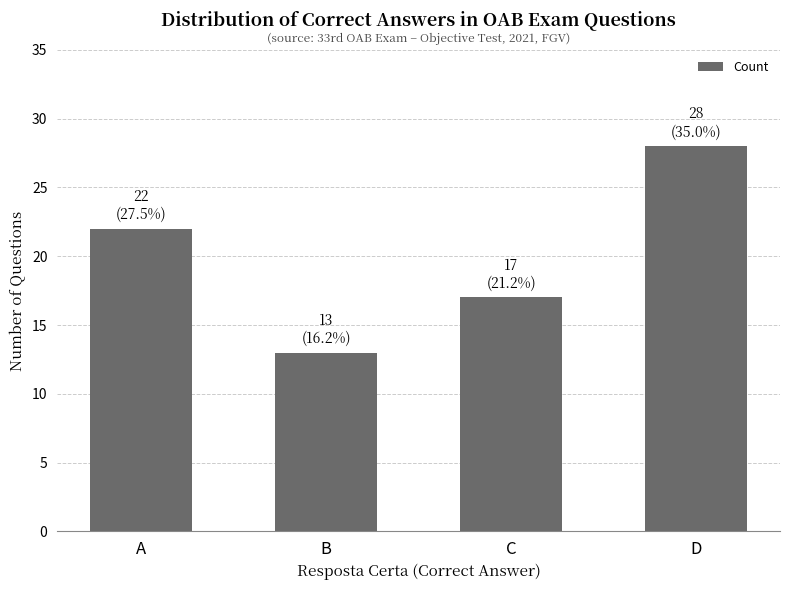

Does the chart contain any negative values?

No